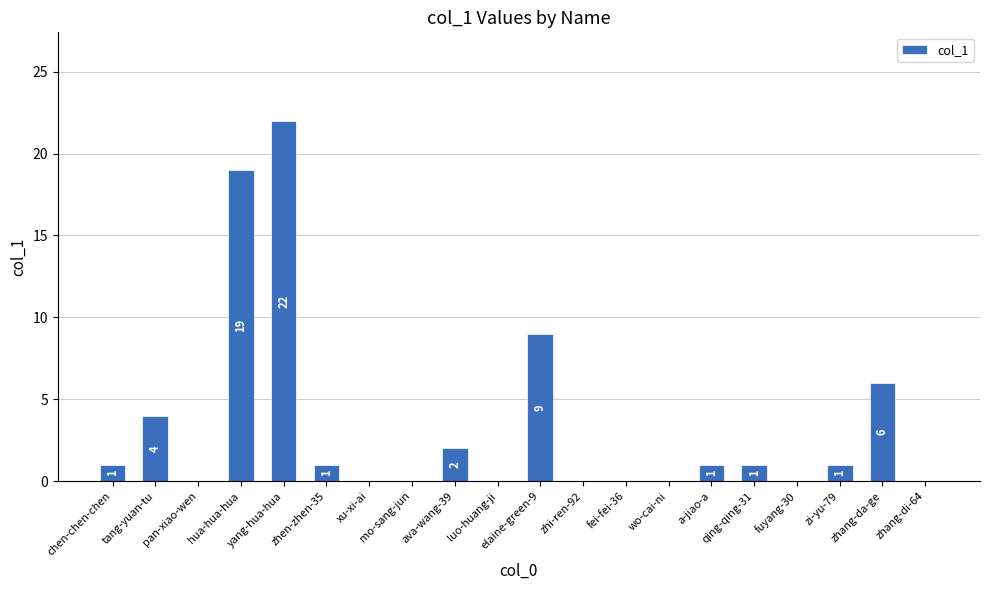

What is the sum of all values?

67